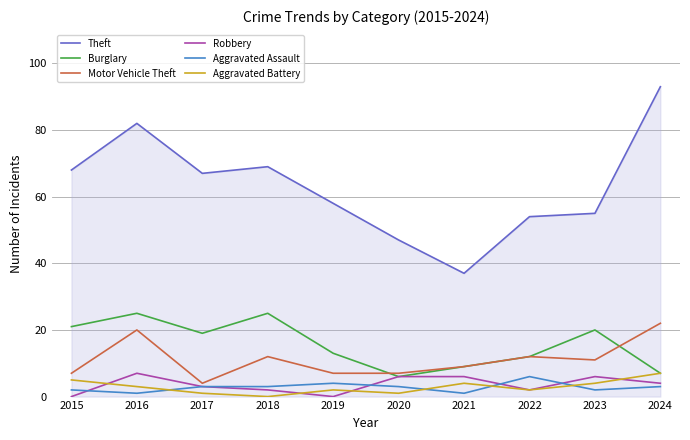

What is the spread (max minus min) of values at 2017?

66